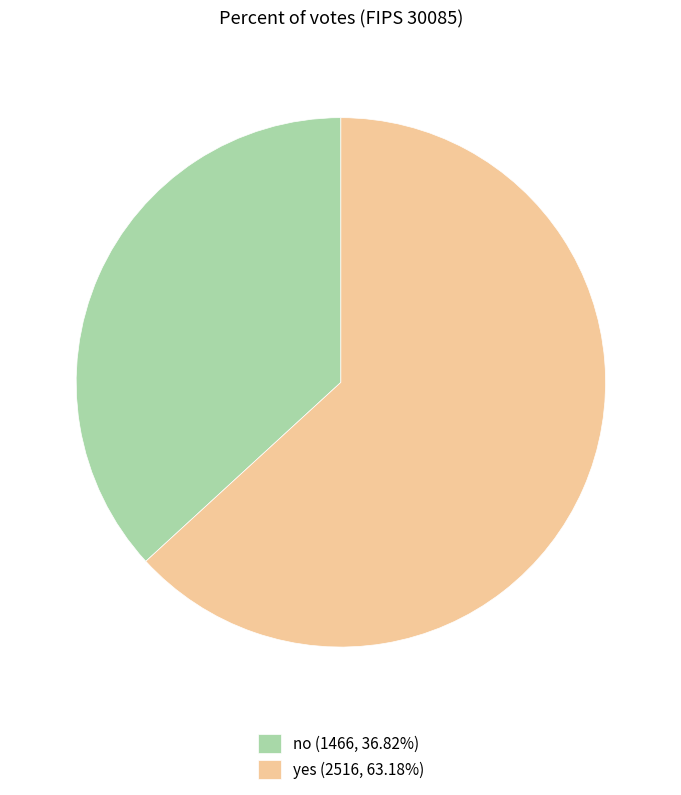

Does yes (2516, 63.18%) account for over 50% of the chart?

Yes